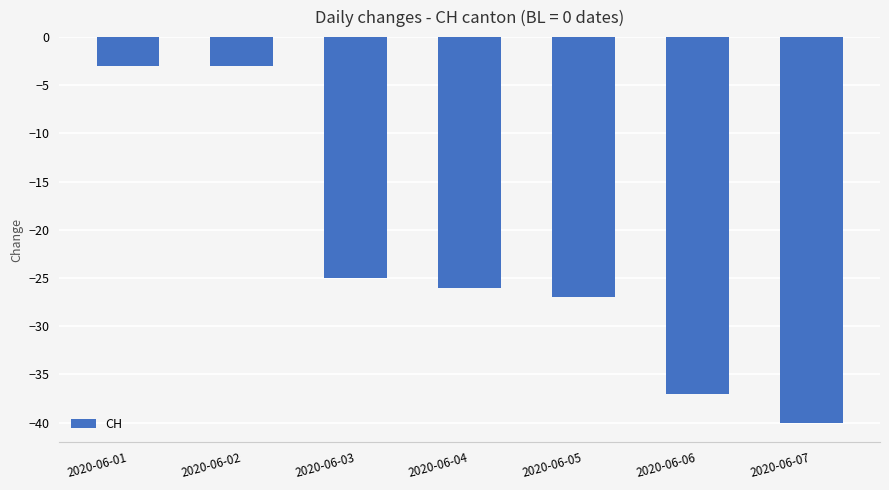

Reading left to right, what are all the values shown in this chart?

2020-06-01=-3	2020-06-02=-3	2020-06-03=-25	2020-06-04=-26	2020-06-05=-27	2020-06-06=-37	2020-06-07=-40